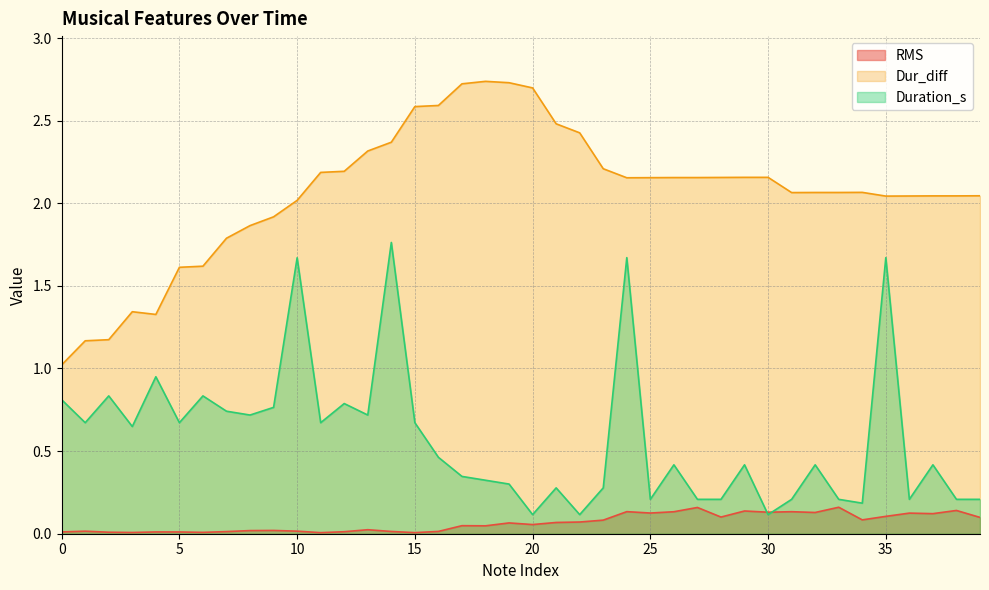

At which category does Dur_diff reach its first local peak?

3